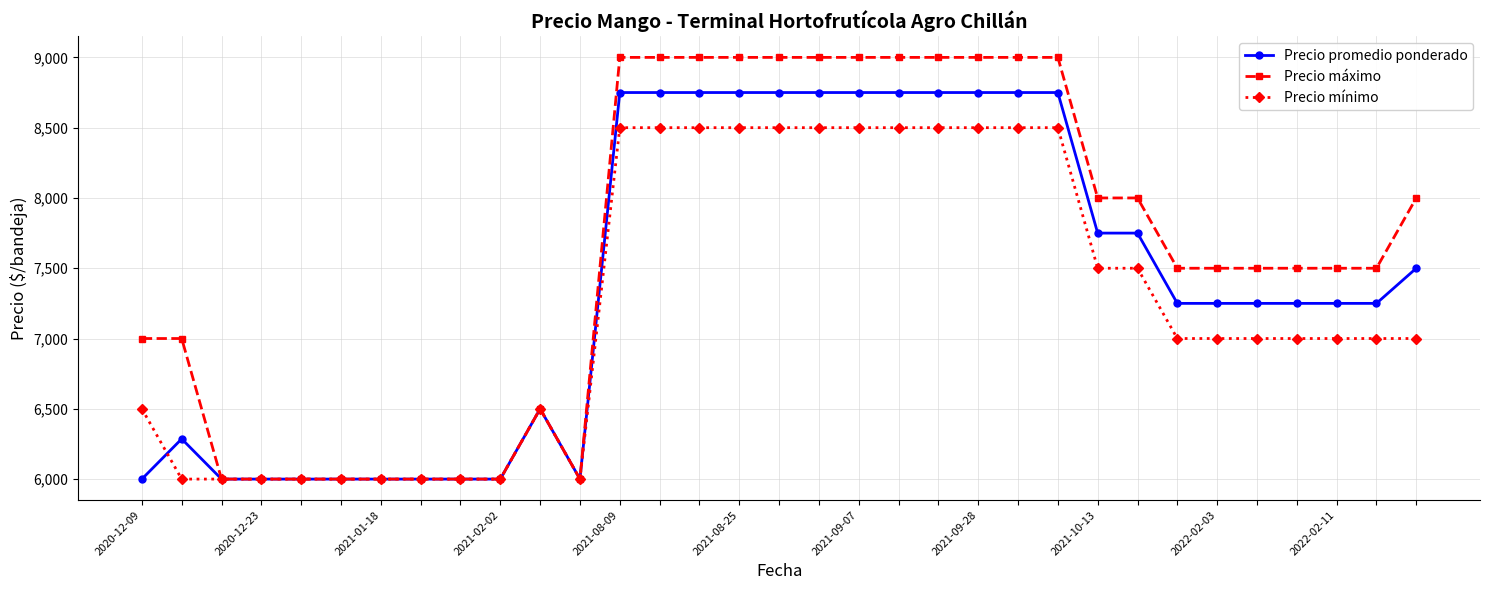

What is the minimum value for Precio máximo?

6000